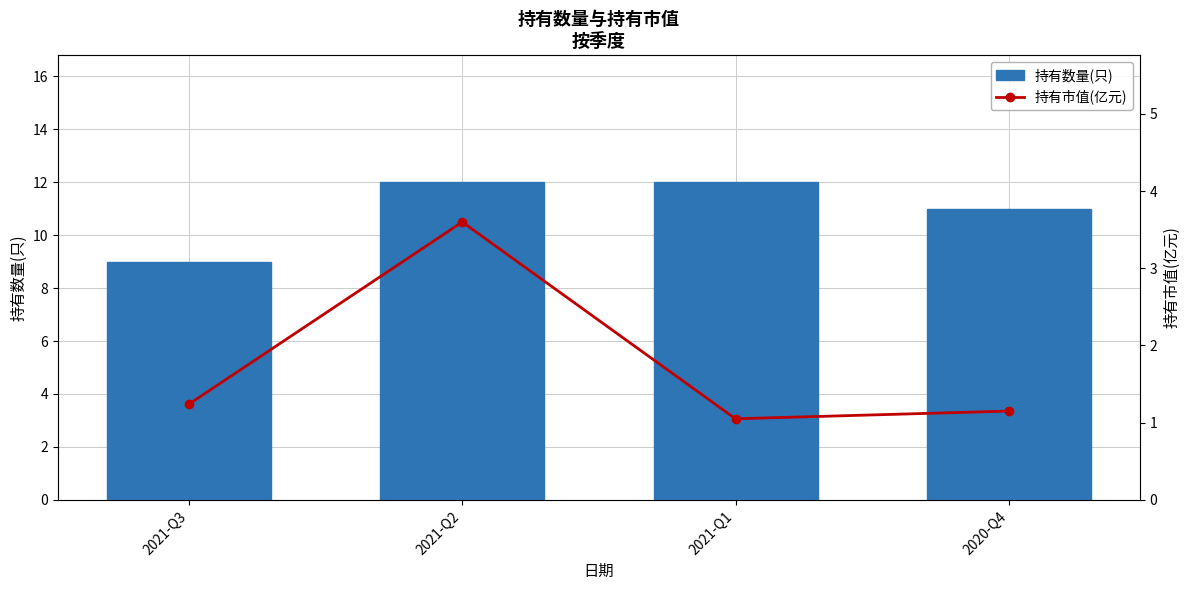

What is the greatest value displayed?

12.0